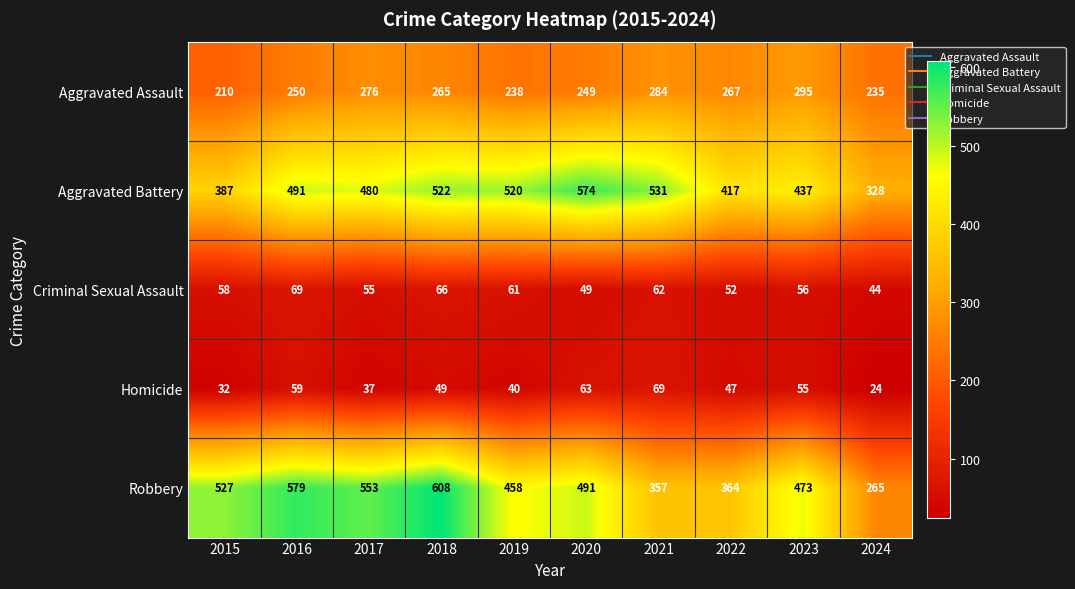

How many series are shown in this chart?

5